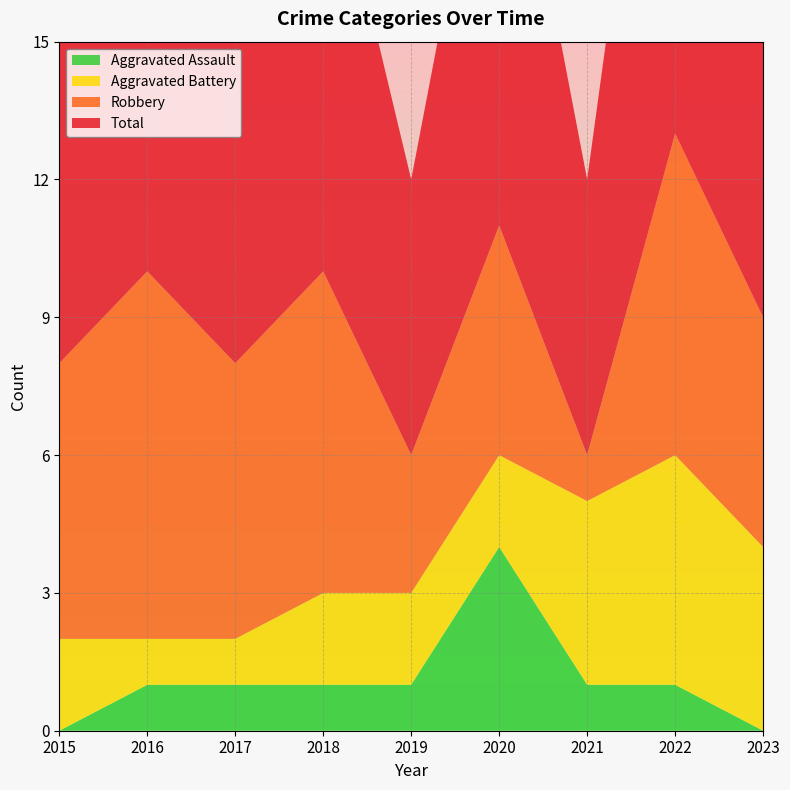

Reading left to right, list all the values displayed in this chart.

Aggravated Assault: 2015=0	2016=1	2017=1	2018=1	2019=1	2020=4	2021=1	2022=1	2023=0
Aggravated Battery: 2015=2	2016=1	2017=1	2018=2	2019=2	2020=2	2021=4	2022=5	2023=4
Robbery: 2015=6	2016=8	2017=6	2018=7	2019=3	2020=5	2021=1	2022=7	2023=5
Total: 2015=8	2016=10	2017=8	2018=10	2019=6	2020=11	2021=6	2022=13	2023=9